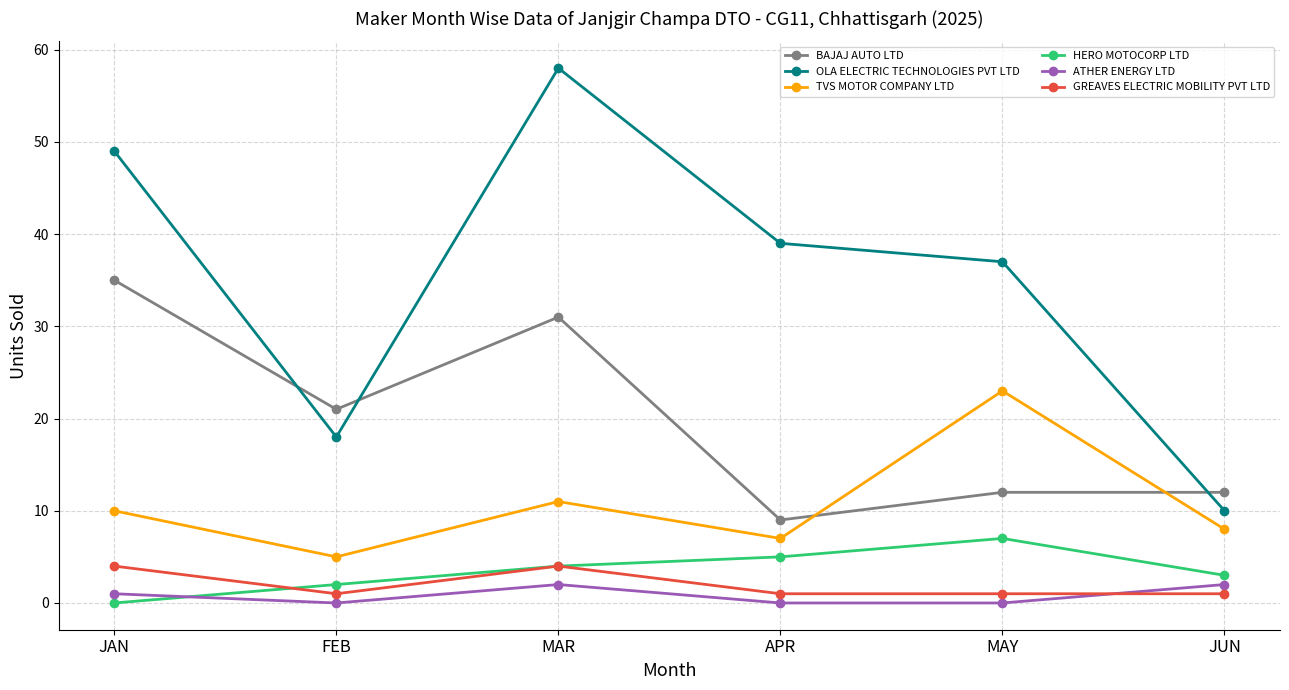

Reading left to right, list all the values displayed in this chart.

BAJAJ AUTO LTD: JAN=35	FEB=21	MAR=31	APR=9	MAY=12	JUN=12
OLA ELECTRIC TECHNOLOGIES PVT LTD: JAN=49	FEB=18	MAR=58	APR=39	MAY=37	JUN=10
TVS MOTOR COMPANY LTD: JAN=10	FEB=5	MAR=11	APR=7	MAY=23	JUN=8
HERO MOTOCORP LTD: JAN=0	FEB=2	MAR=4	APR=5	MAY=7	JUN=3
ATHER ENERGY LTD: JAN=1	FEB=0	MAR=2	APR=0	MAY=0	JUN=2
GREAVES ELECTRIC MOBILITY PVT LTD: JAN=4	FEB=1	MAR=4	APR=1	MAY=1	JUN=1